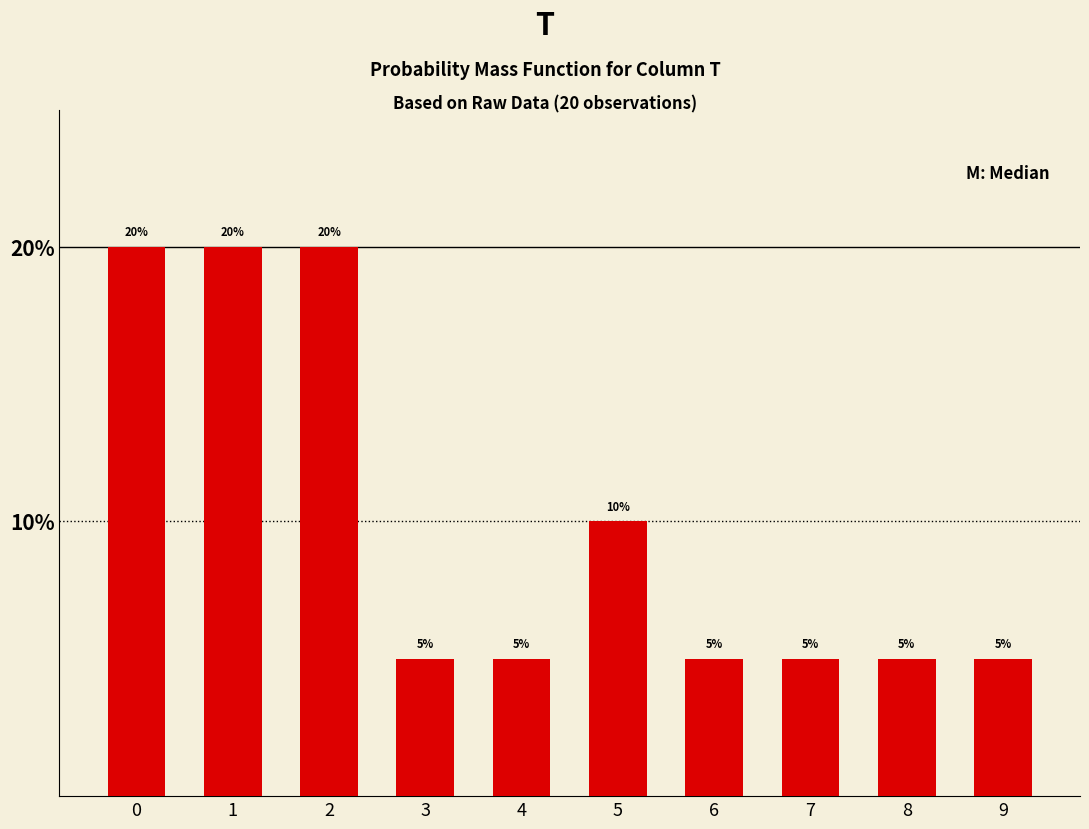

Reading left to right, what are all the values shown in this chart?

0=20	1=20	2=20	3=5	4=5	5=10	6=5	7=5	8=5	9=5